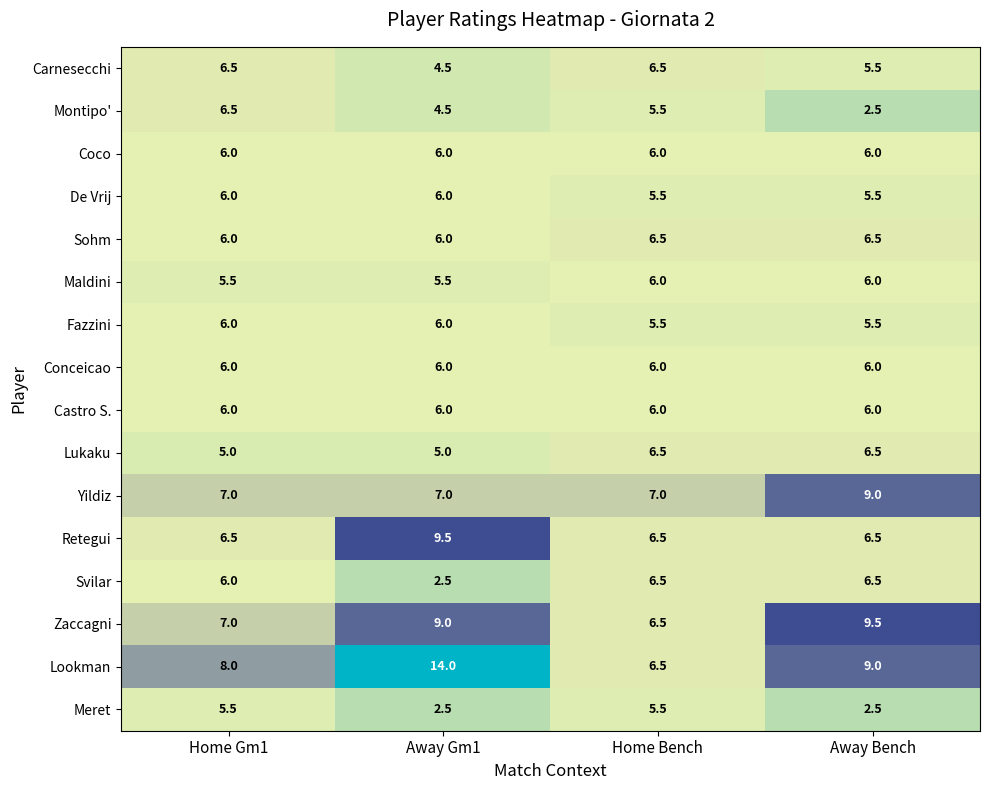

The Sohm series shows 3.3 at Home Gm1. True or false?

False